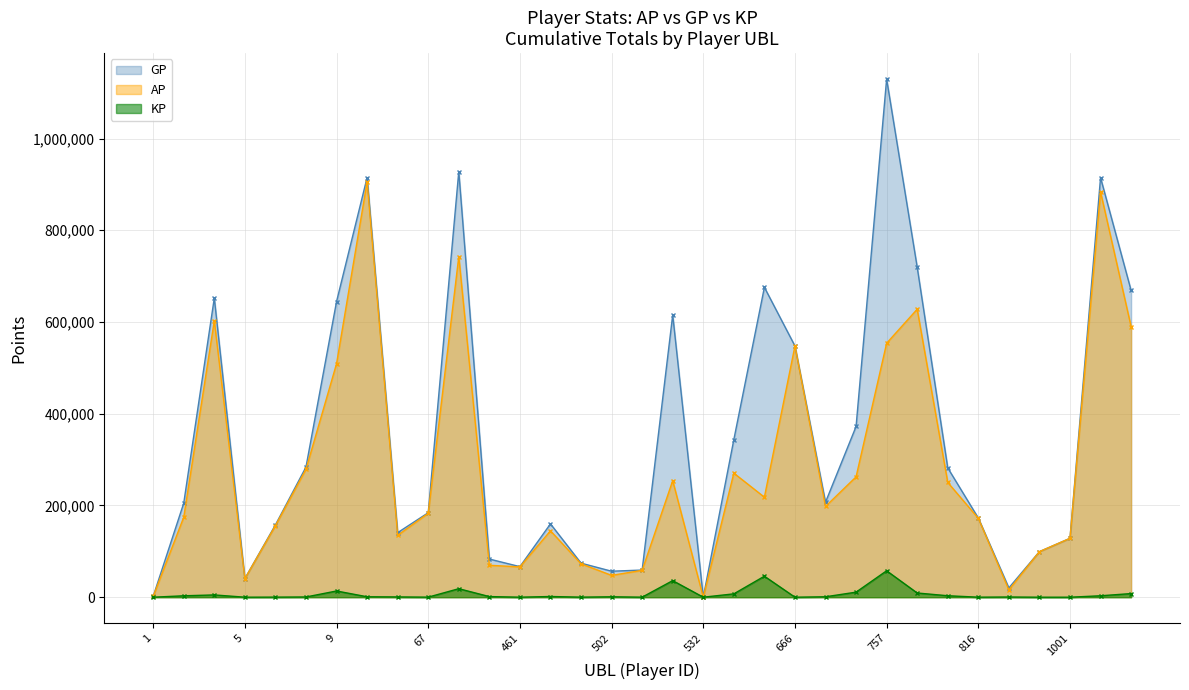

True or false: AP and KP intersect in this chart.

False